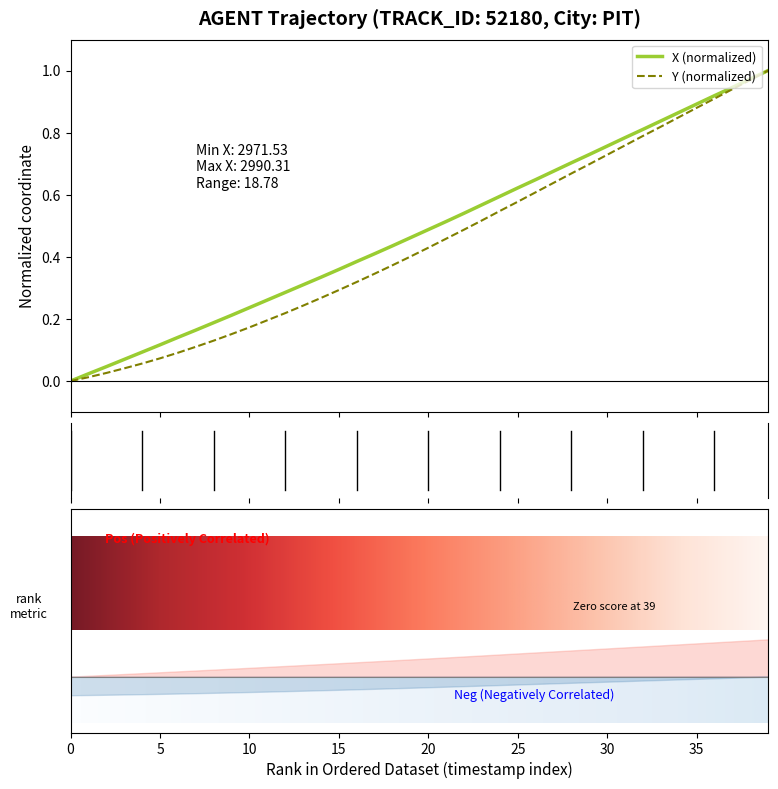

How many data points in Y are above 0?

39